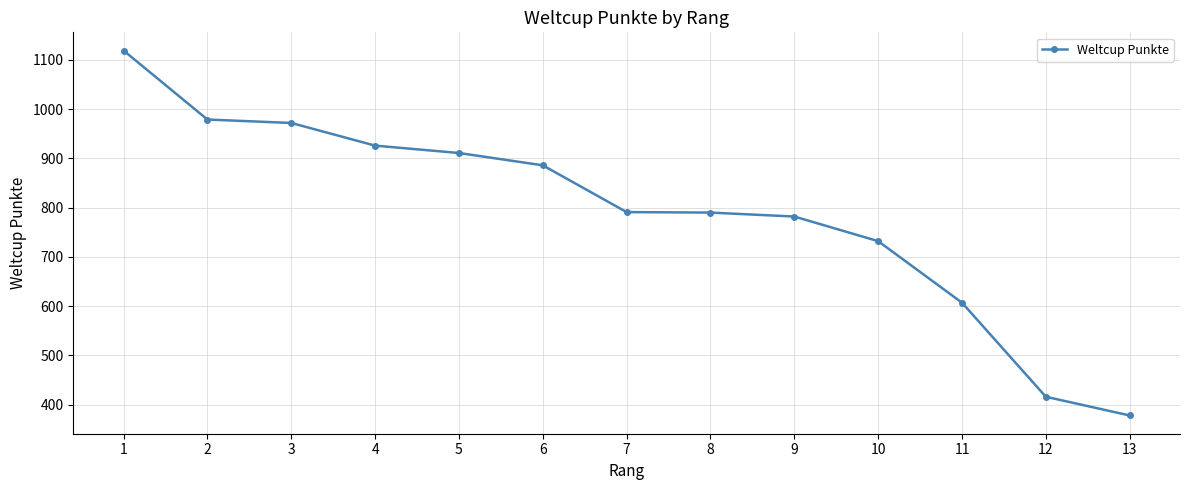

What is the ratio of the value at 6 to the value at 10?

1.2